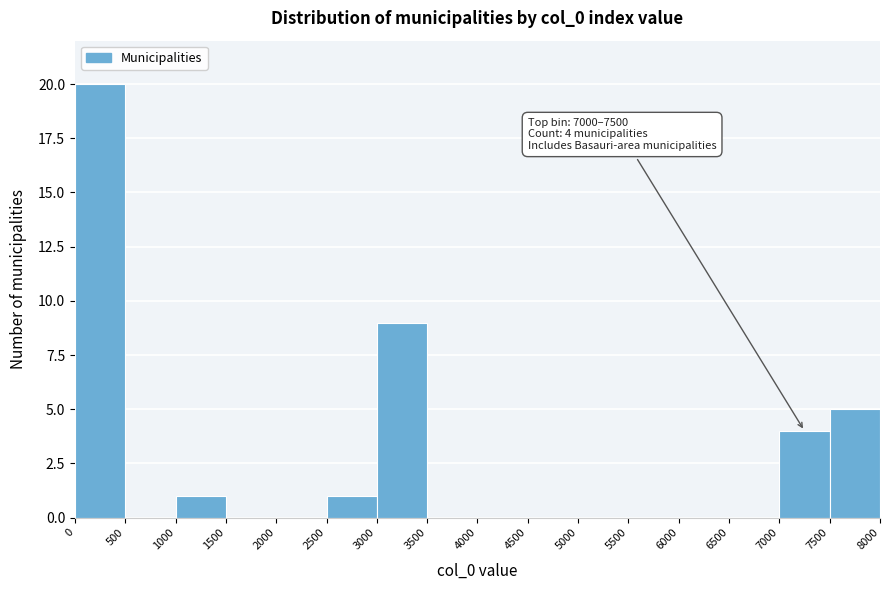

Over which range of the x-axis is the bar tallest?

0 to 500